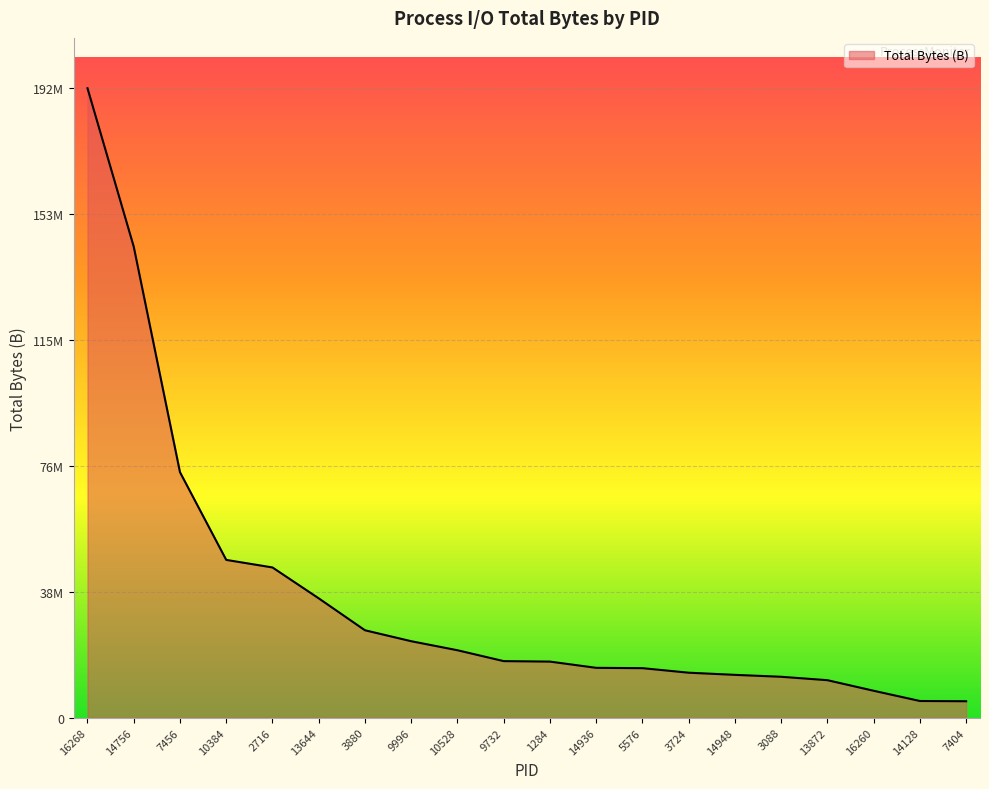

What is the sum of the values at 14948 and 16268?

205532158